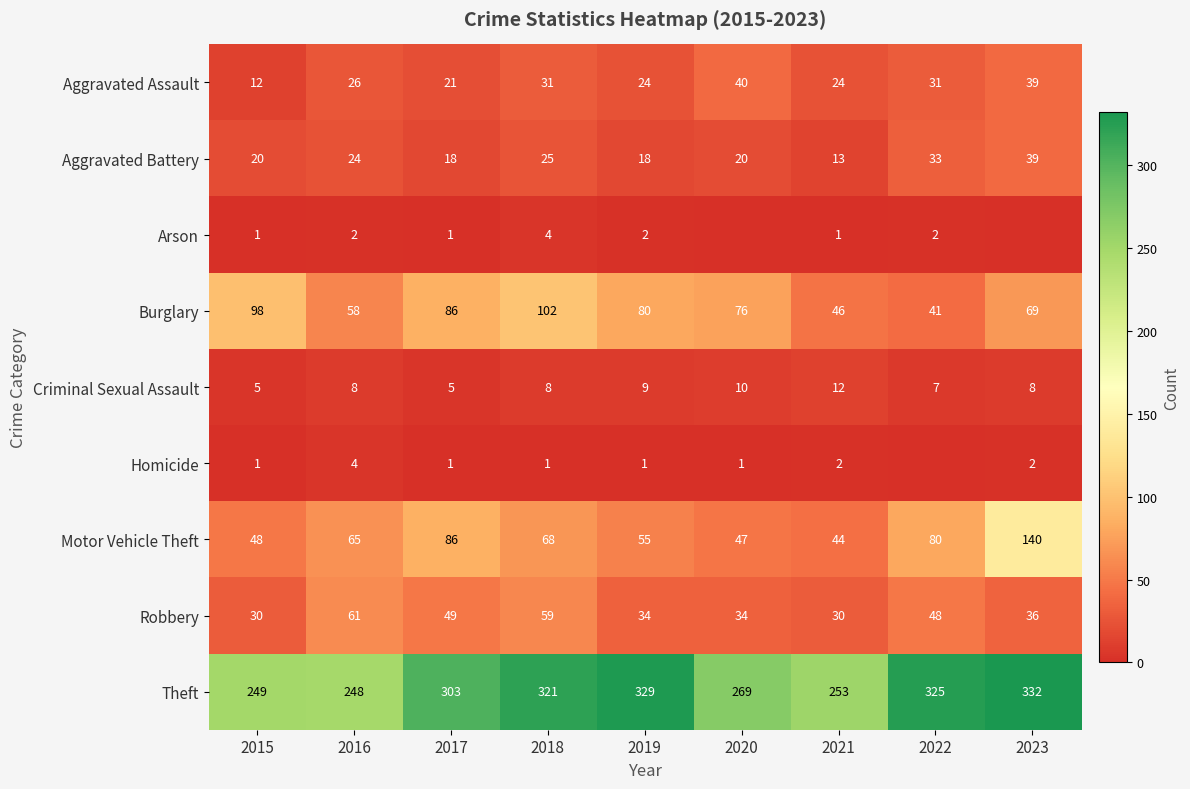

What is the total value across all series at 2022?

567